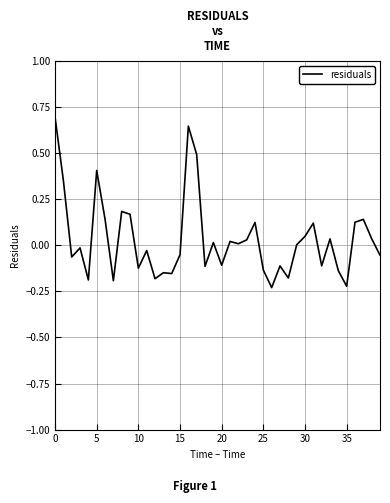

What is the maximum value shown in the chart?

0.7